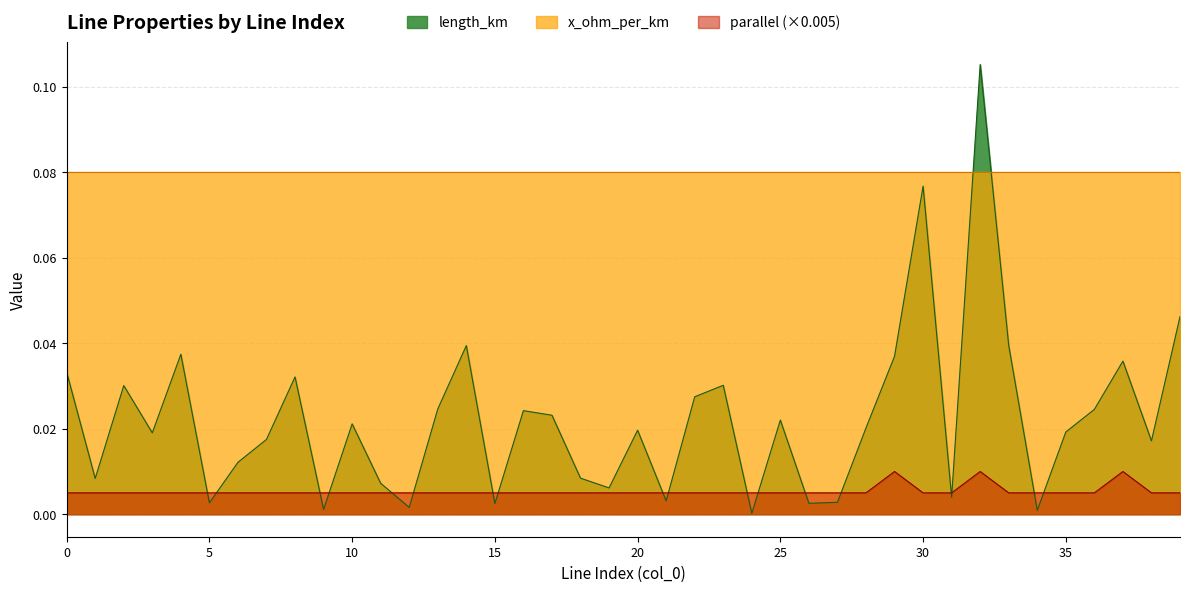

Where do length_km and parallel first cross each other?

4 and 5